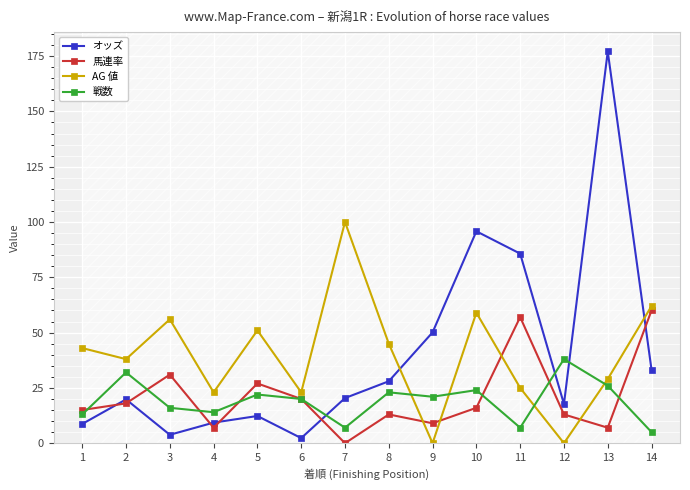

What is the sum of the オッズ values at 5 and 2?

32.1